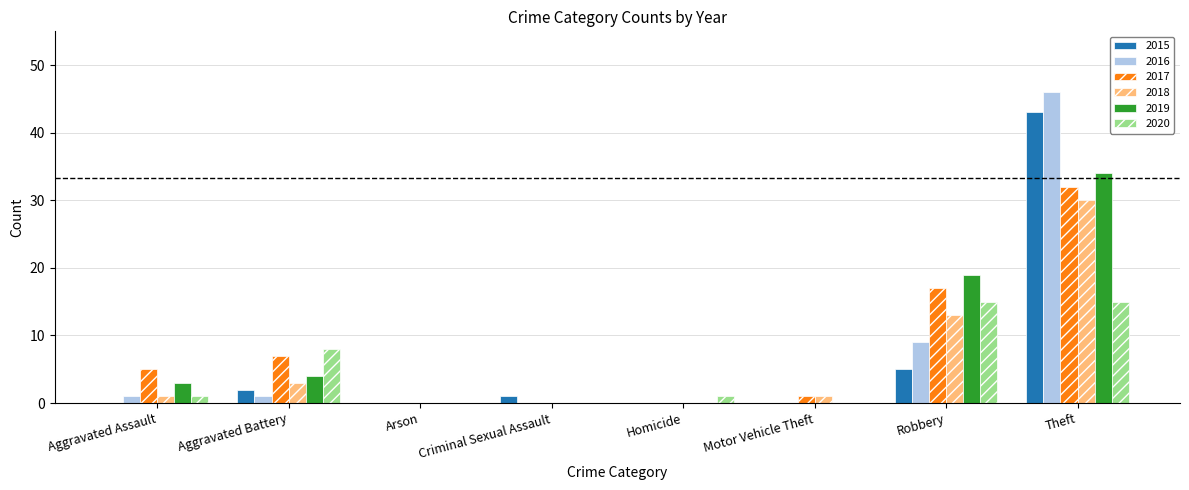

At which category is the sum across all series the highest?

Theft